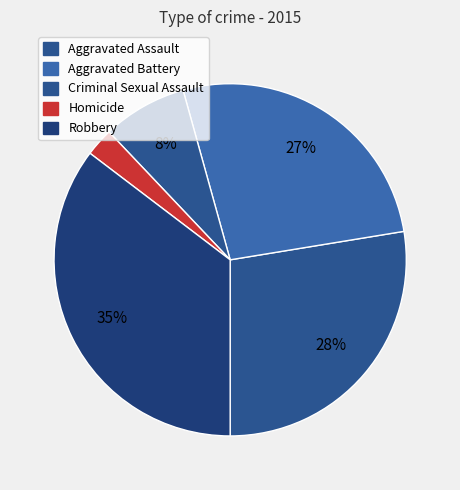

To the nearest percent, what portion does Criminal Sexual Assault represent?

8%